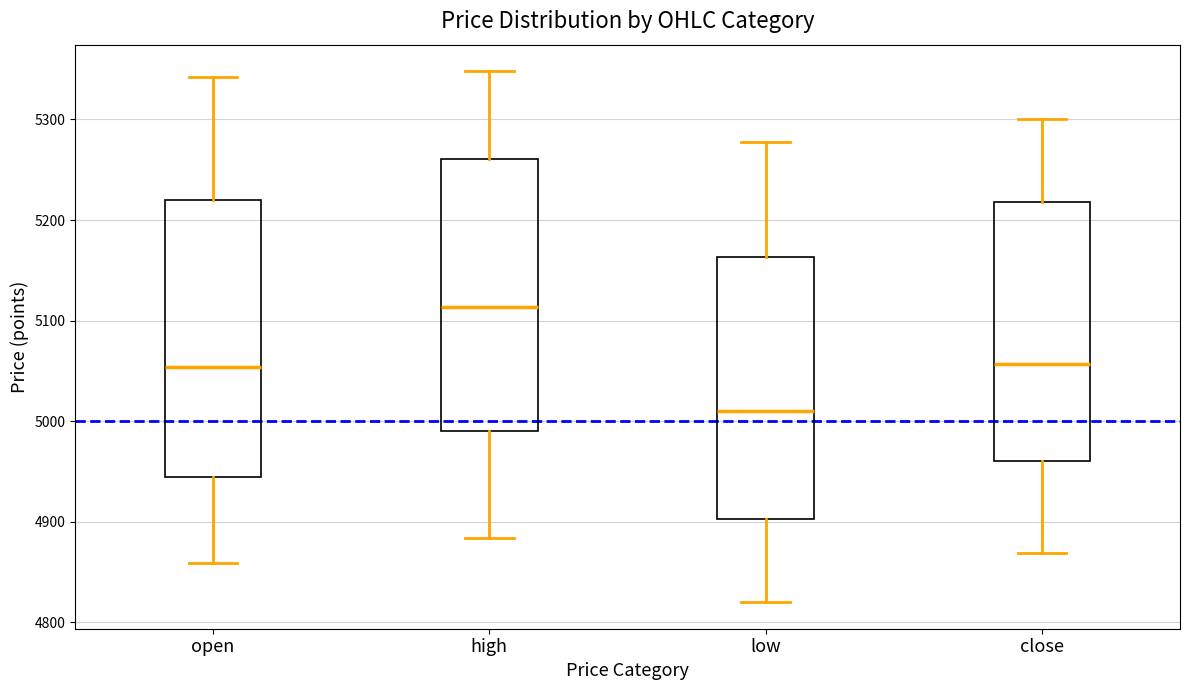

Which box has the lowest median line?

low